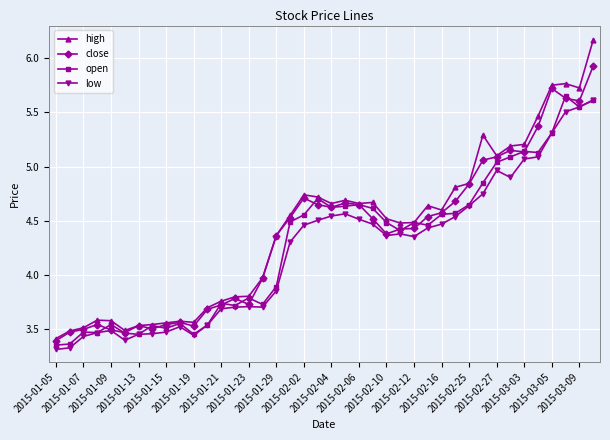

True or false: open has more than 2 points higher than both neighbors.

True